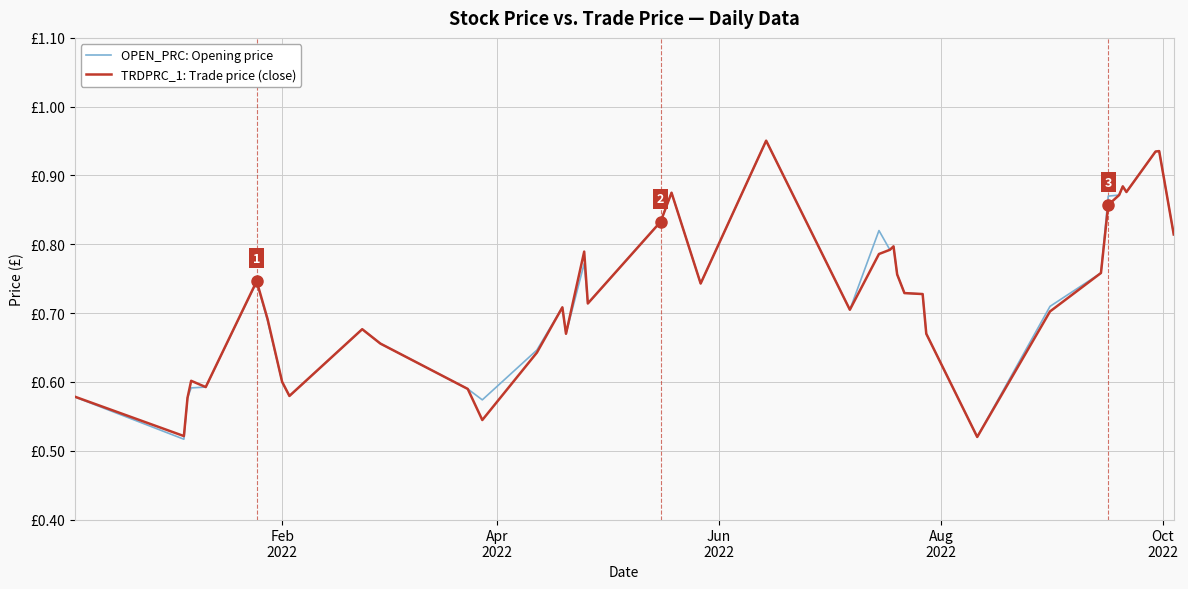

Which series has the largest total across all categories?

OPEN_PRC: Opening price